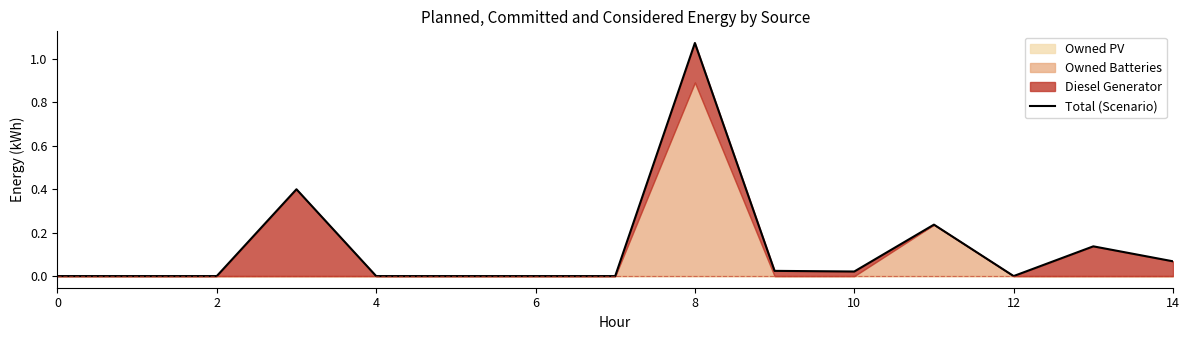

What is the label of the 14th point from the left?

13